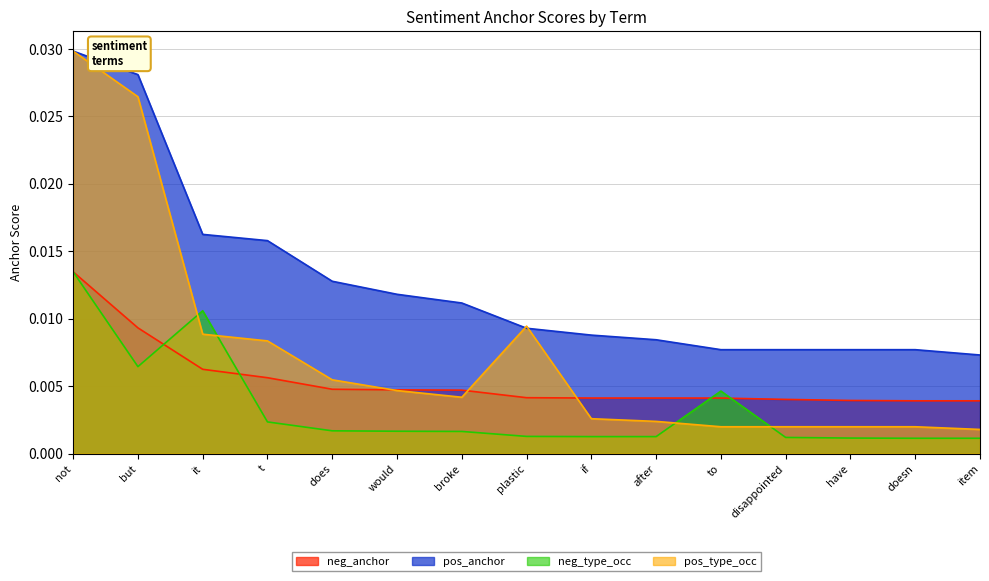

Which series ends up on top after the final intersection of pos_type_occ and negative_anchor?

negative_anchor